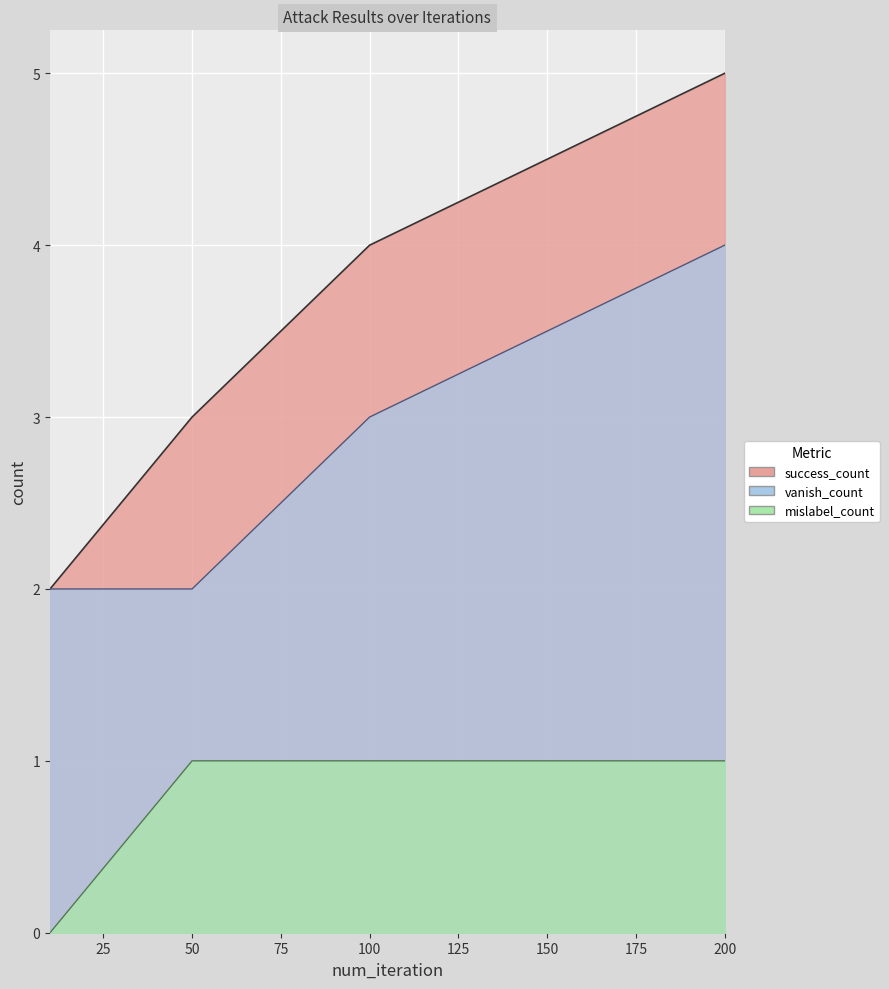

How many mislabel_count values are between 1 and 2?

3